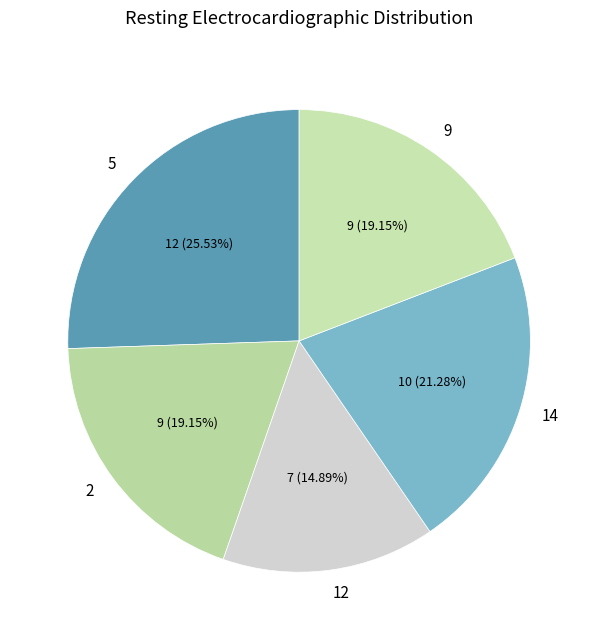

Approximately how many times larger is the value at 2 compared to 5?

0.8